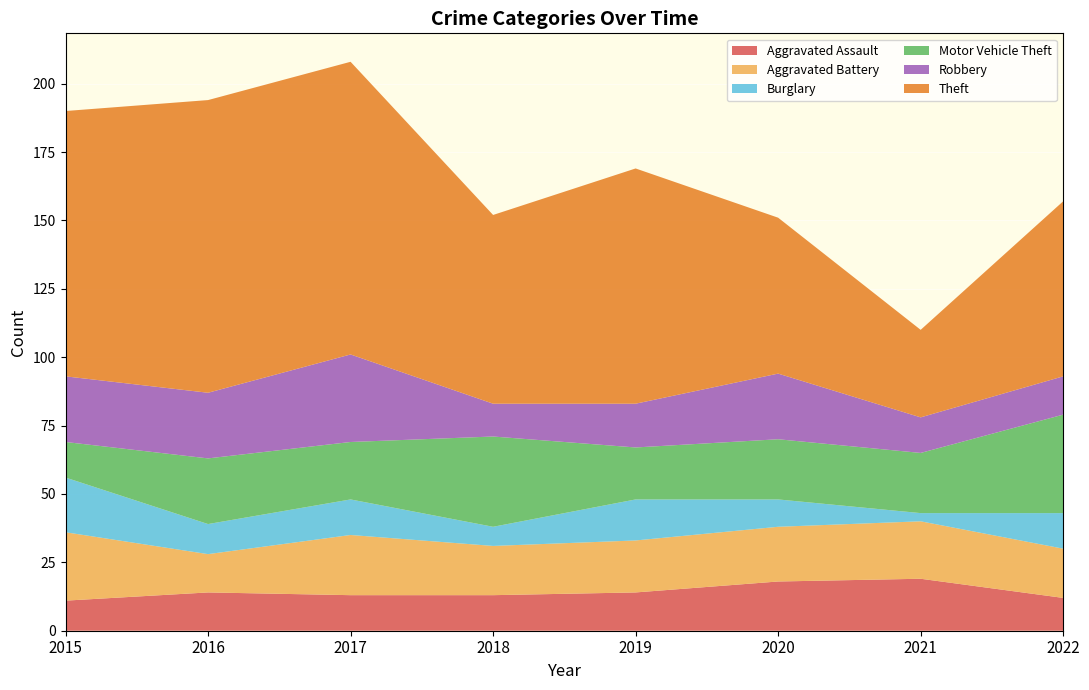

Reading left to right, list all the values displayed in this chart.

Aggravated Assault: 2015=11	2016=14	2017=13	2018=13	2019=14	2020=18	2021=19	2022=12
Aggravated Battery: 2015=25	2016=14	2017=22	2018=18	2019=19	2020=20	2021=21	2022=18
Burglary: 2015=20	2016=11	2017=13	2018=7	2019=15	2020=10	2021=3	2022=13
Motor Vehicle Theft: 2015=13	2016=24	2017=21	2018=33	2019=19	2020=22	2021=22	2022=36
Robbery: 2015=24	2016=24	2017=32	2018=12	2019=16	2020=24	2021=13	2022=14
Theft: 2015=97	2016=107	2017=107	2018=69	2019=86	2020=57	2021=32	2022=64